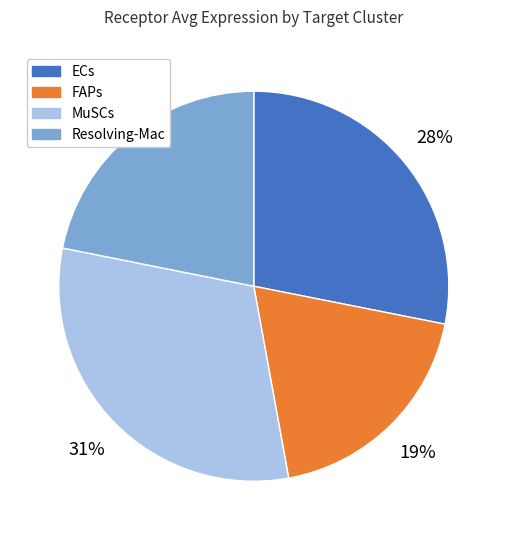

To the nearest percent, what is the difference between the MuSCs and Resolving-Mac slice percentages?

9%